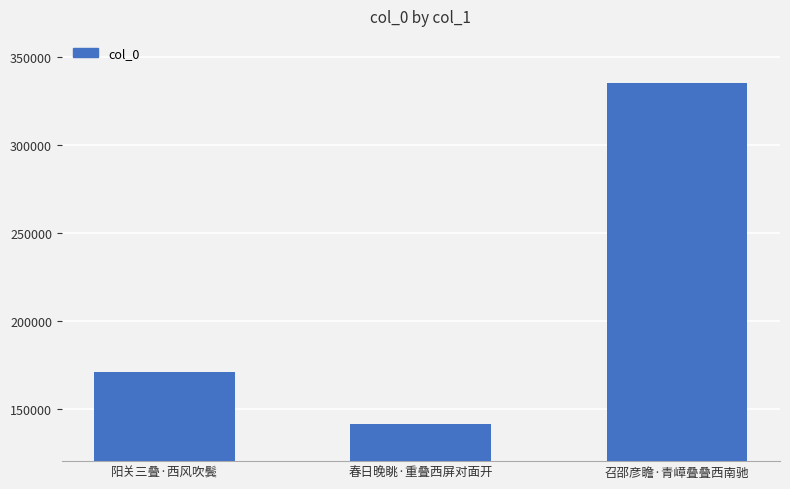

List the labels in order of value, smallest first.

春日晚眺·重叠西屏对面开, 阳关三叠·西风吹鬓, 召邵彦瞻·青嶂叠叠西南驰